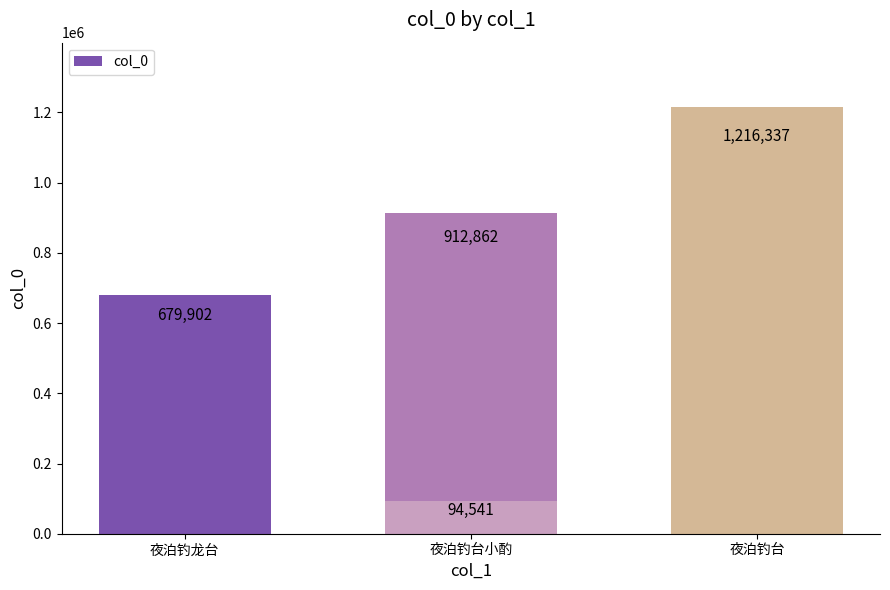

Approximately how many times larger is the value at 夜泊钓台小酌 compared to 3?

0.8